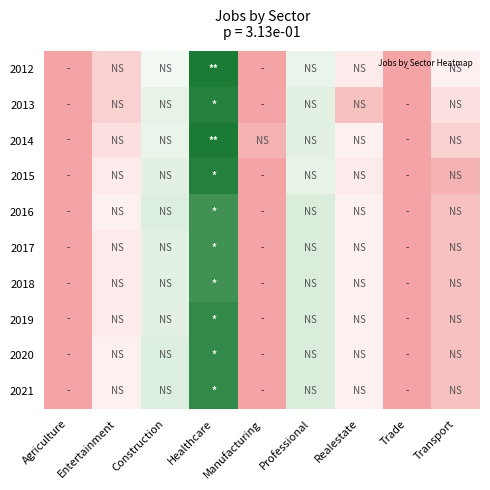

Between Healthcare and Construction, which is larger?

Healthcare